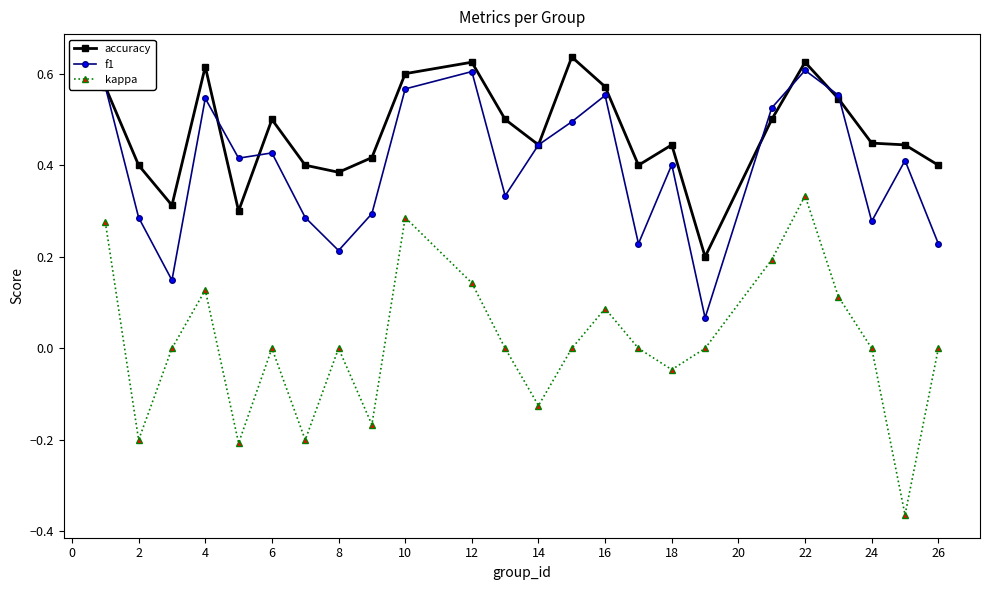

Rank the series by their average value, from highest to lowest.

accuracy, f1, kappa